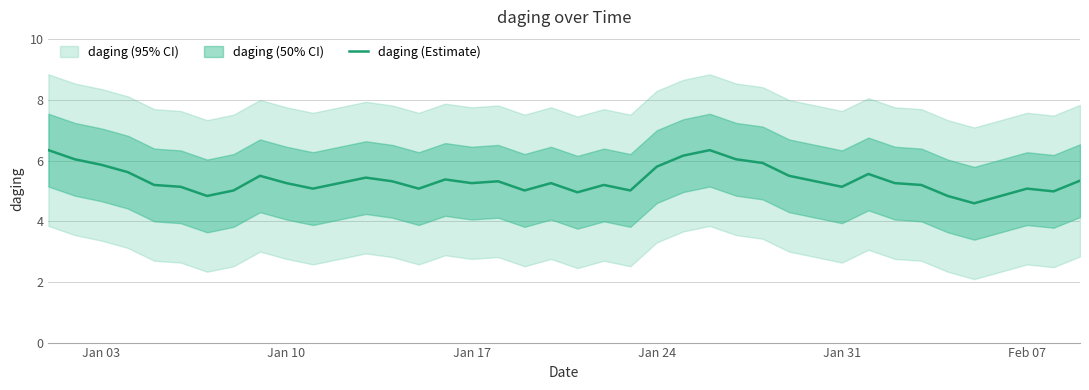

How many lines are shown in the chart?

1